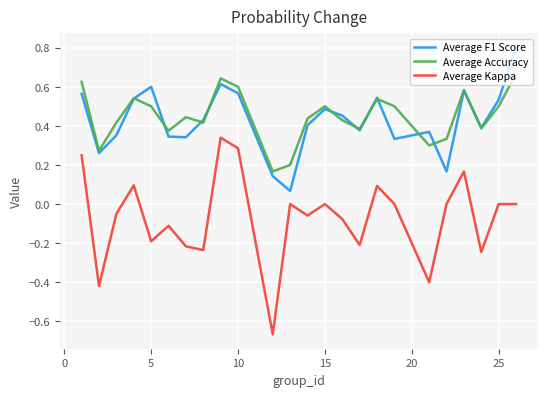

Rank the series by their maximum value, from highest to lowest.

Average F1 Score, Average Accuracy, Average Kappa